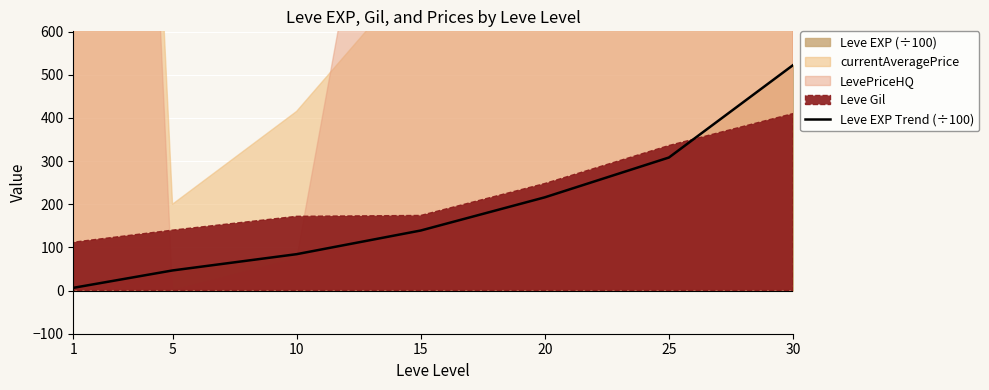

What is the difference between the values at 20 and 10?

131.7